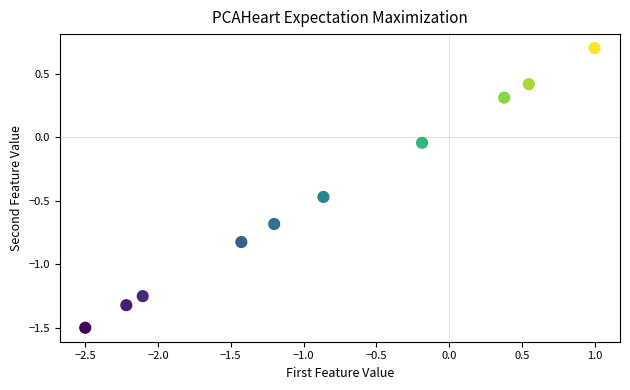

What is the range of X values (max minus min)?

3.5